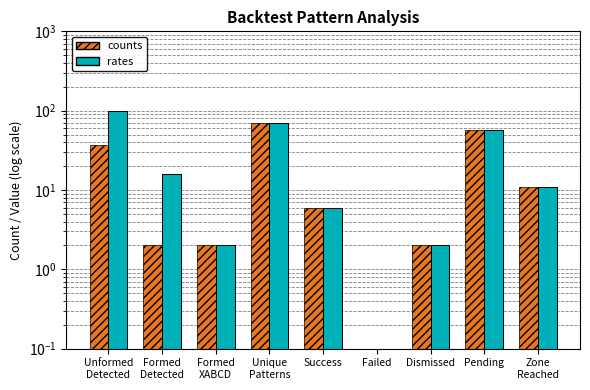

What is the difference between the maximum and second lowest values in the counts series?

68.0